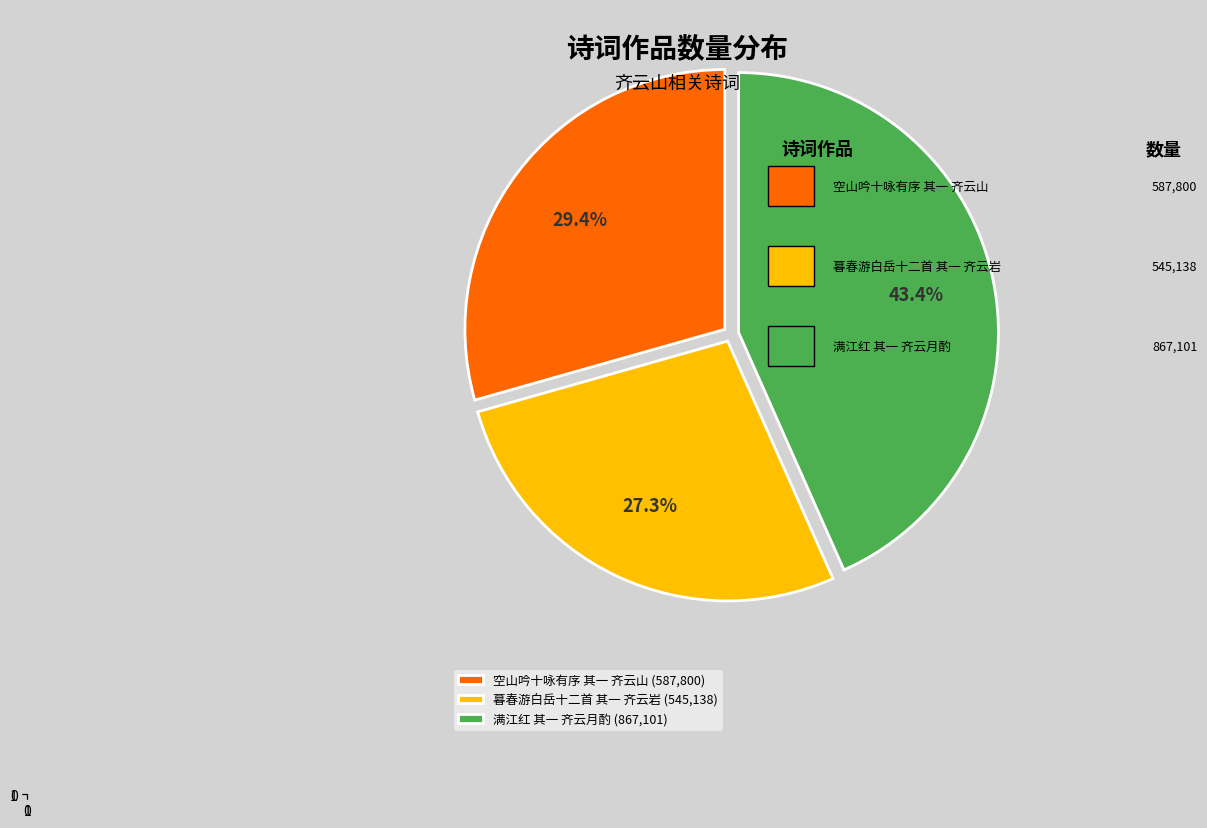

What is the ratio of the value at 空山吟十咏有序 其一 齐云山 to the value at 满江红 其一 齐云月酌?

0.7